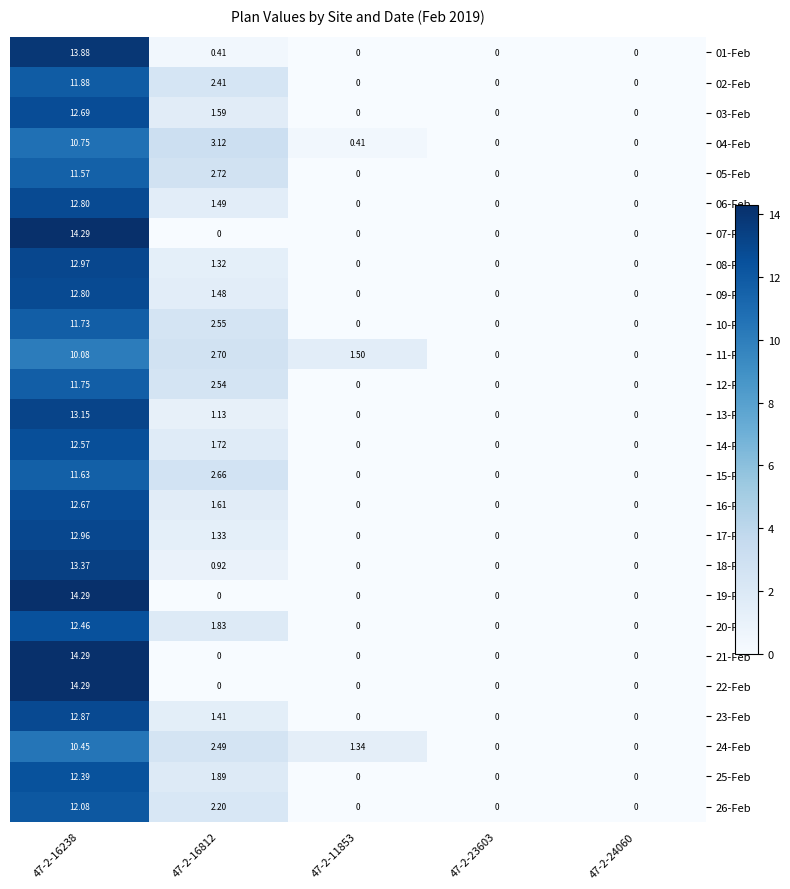

How many series are shown in this chart?

26